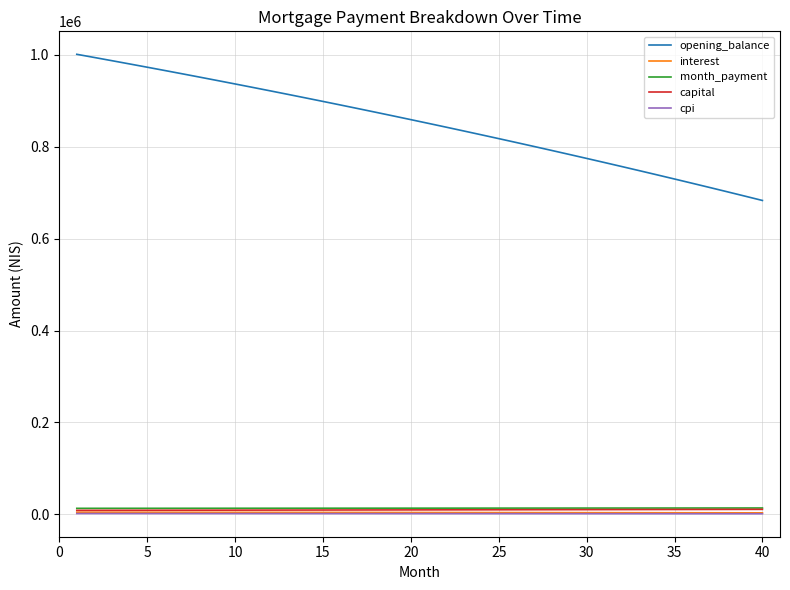

True or false: cpi and month_payment cross at least once.

False